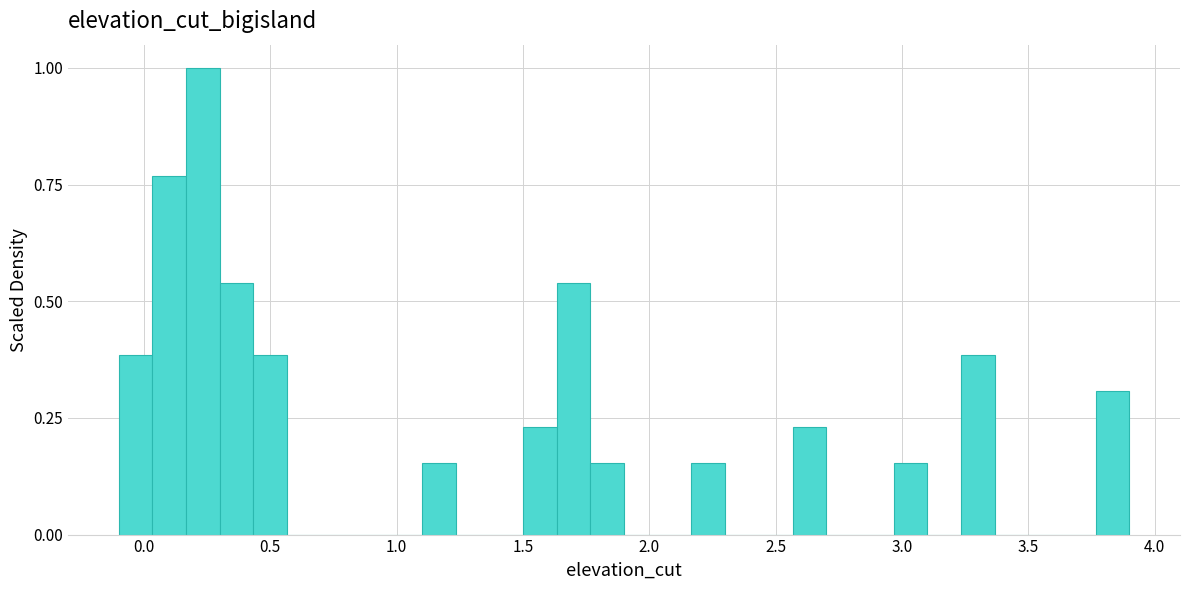

Read against the x-axis, roughly where is the centre of the tallest bar?

0.25